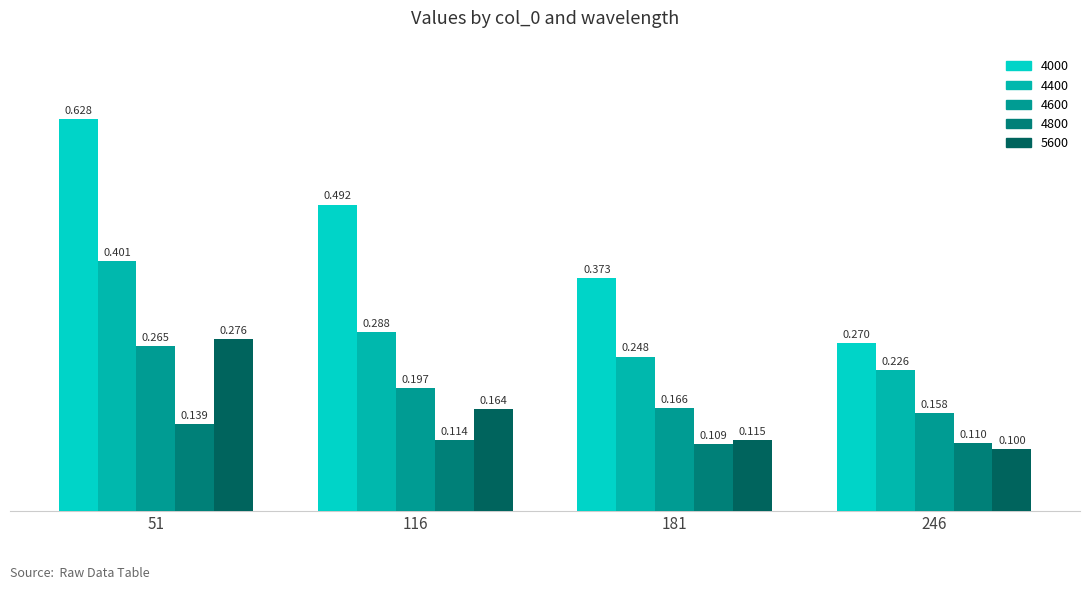

Rank the series by their maximum value, from highest to lowest.

4000, 4400, 5600, 4600, 4800